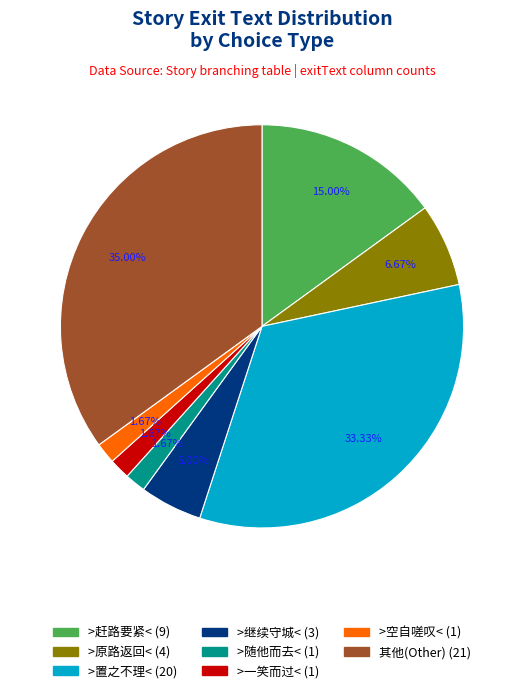

Does any single category account for the majority?

No